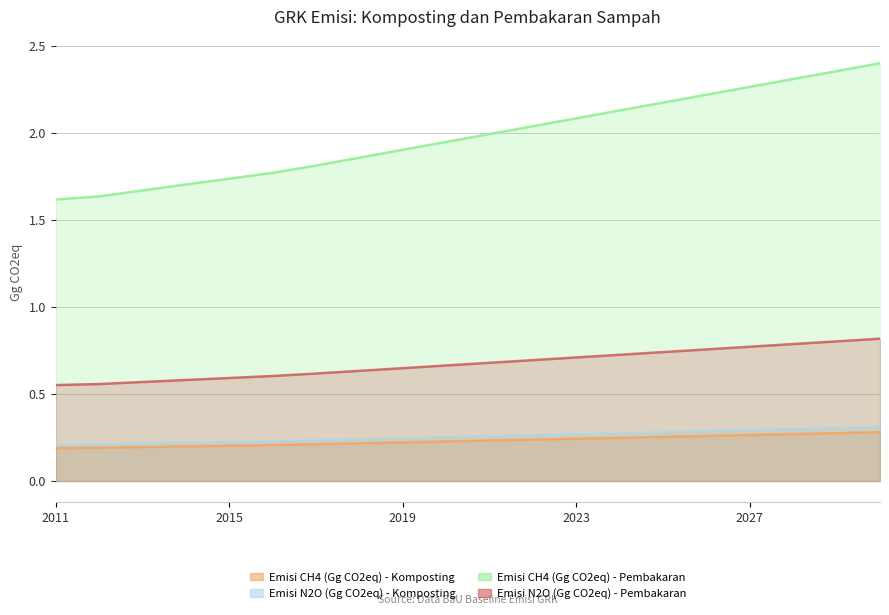

What is the average value of the Emisi CH4 (Gg CO2eq) - Komposting series?

0.7